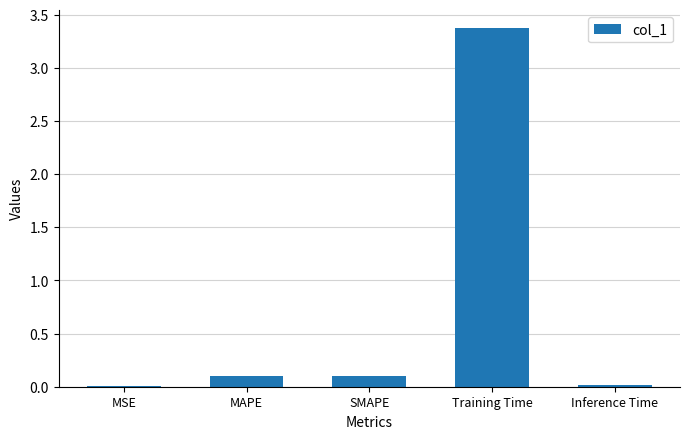

Between Training Time and MAPE, which is larger?

Training Time